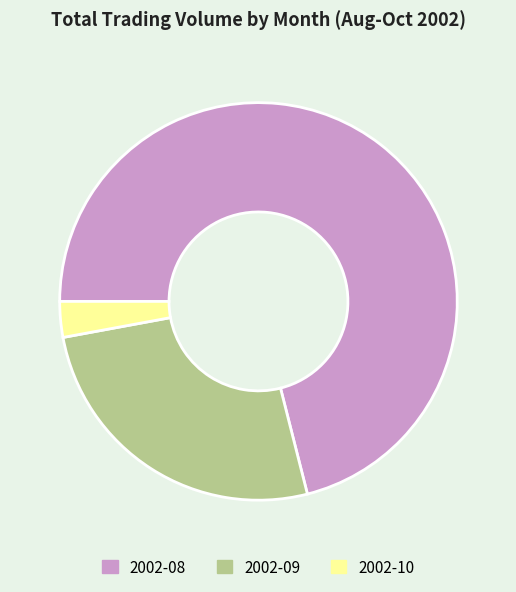

Which slice is the smallest?

2002-10